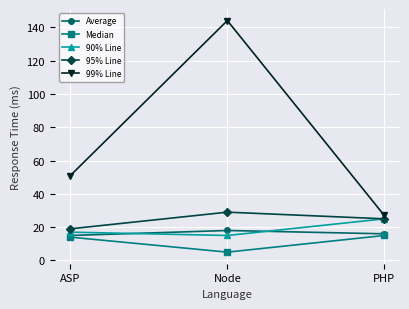

Which category has the highest value across all series?

Node